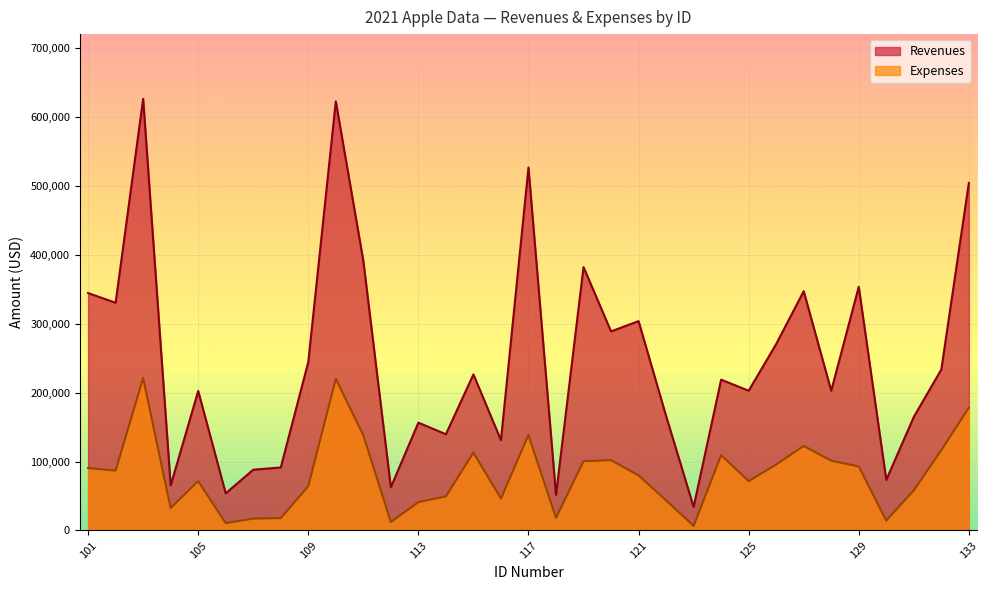

Reading left to right, what are all the values shown in this chart?

Revenues: 101=344537	102=330469	103=626378	104=65291	105=202454	106=53909	107=88177	108=91401	109=244528	110=622741	111=391259	112=62705	113=156498	114=139639	115=226542	116=131063	117=526751	118=51680	119=382232	120=288898	121=303874	122=166169	123=34148	124=218875	125=202774	126=270582	127=347223	128=202762	129=353658	130=73371	131=164843	132=233610	133=504402
Expenses: 101=90602	102=86902	103=221330	104=32591	105=71693	106=10565	107=17281	108=17913	109=64303	110=220045	111=138251	112=12289	113=41154	114=49449	115=113082	116=46412	117=138518	118=18301	119=100514	120=102082	121=79909	122=43697	123=6692	124=109255	125=71650	126=95610	127=122691	128=101212	129=93000	130=14379	131=58247	132=116610	133=178230